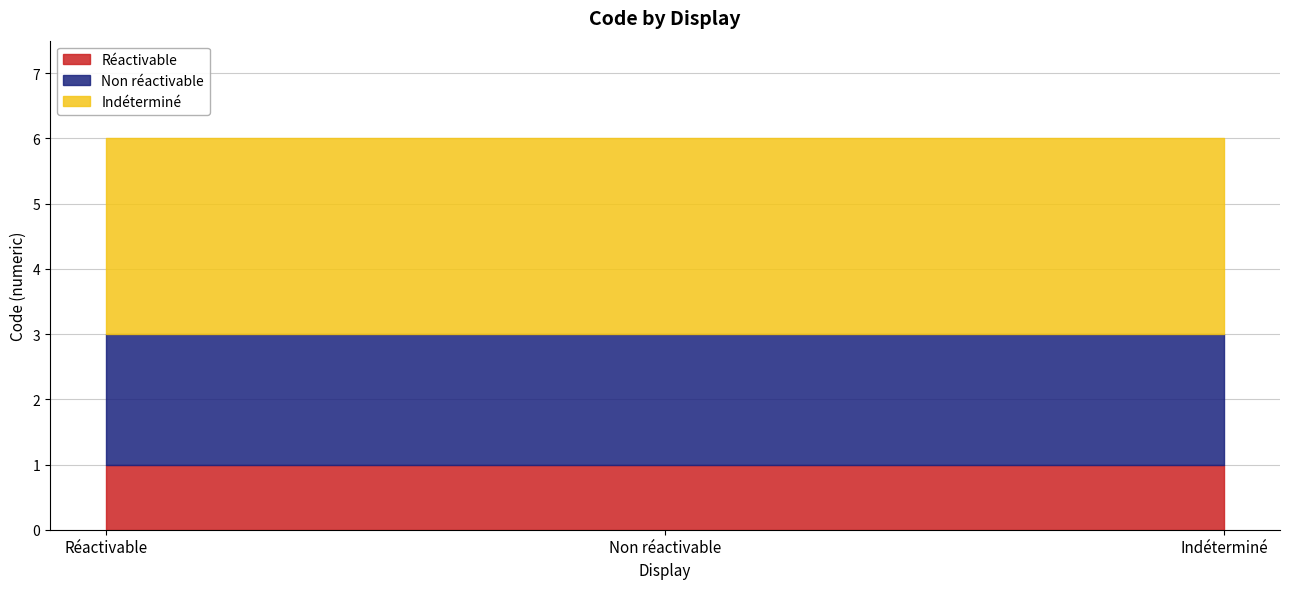

List the series in order of their peak value, lowest first.

Réactivable, Non réactivable, Indéterminé